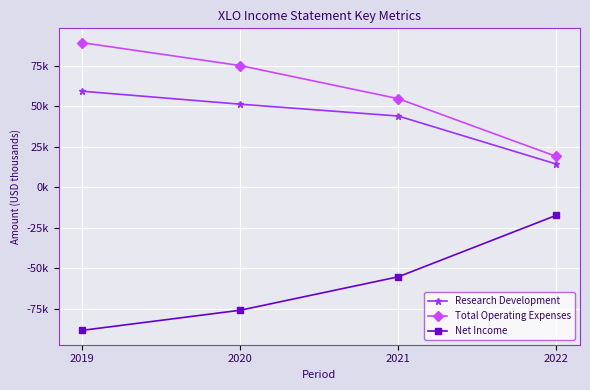

What are all the series names shown in the legend?

Research Development, Total Operating Expenses, Net Income